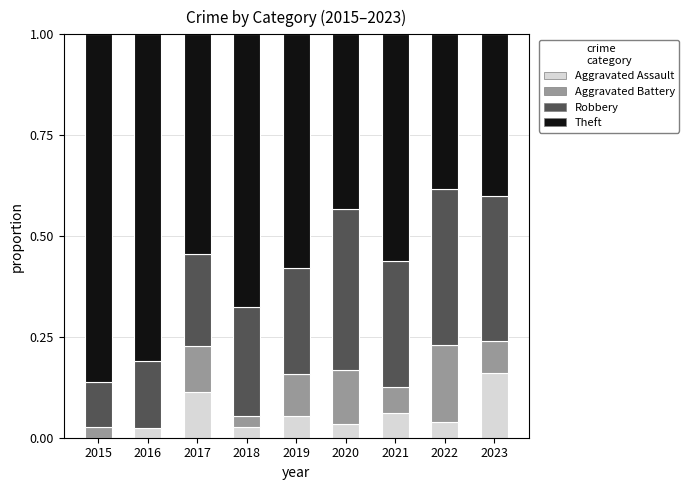

What is the total value across all series at 2017?

1.0